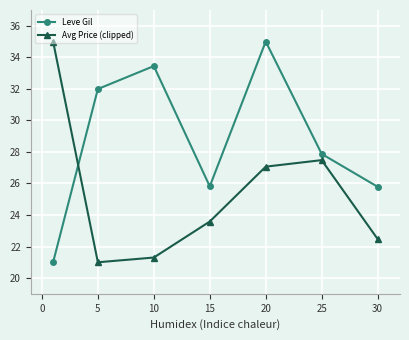

Which series has the largest total across all categories?

Leve Gil